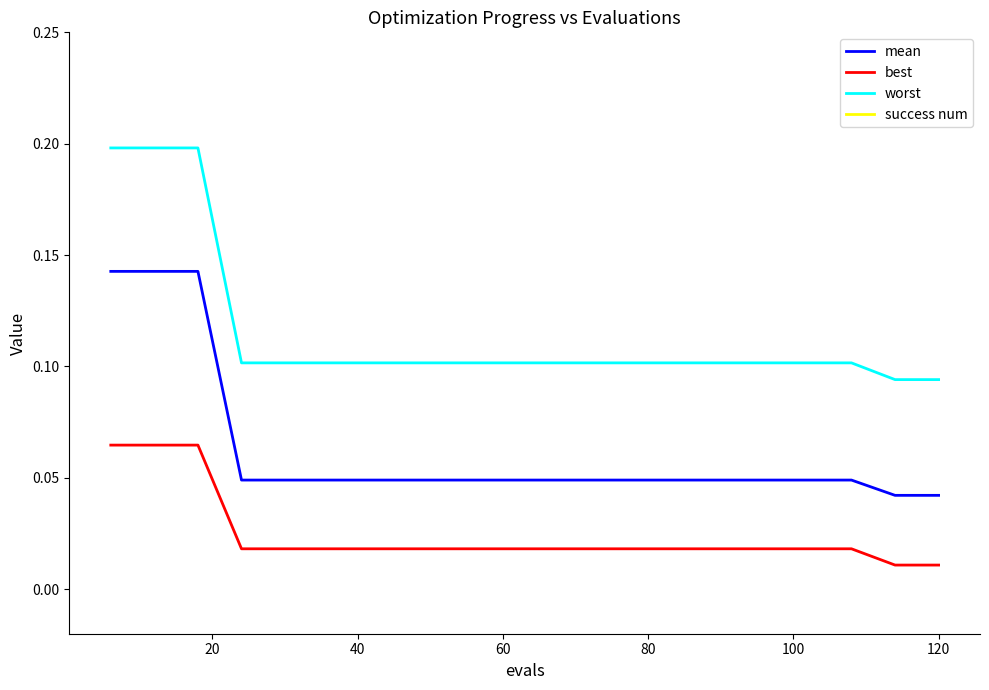

At how many categories does at least one series exceed 1?

17